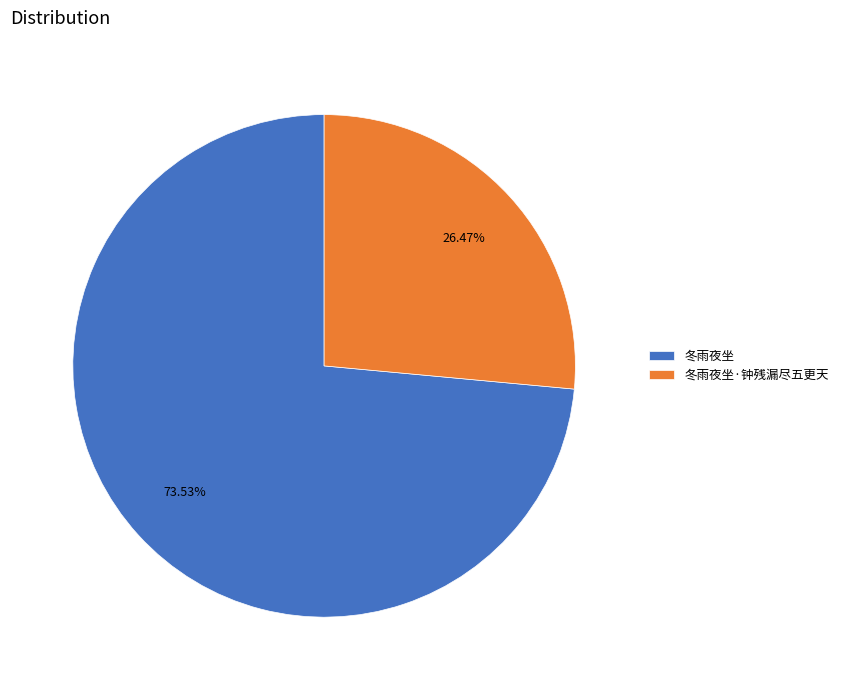

To the nearest percent, what is the difference between the 冬雨夜坐 and 冬雨夜坐·钟残漏尽五更天 slice percentages?

47%